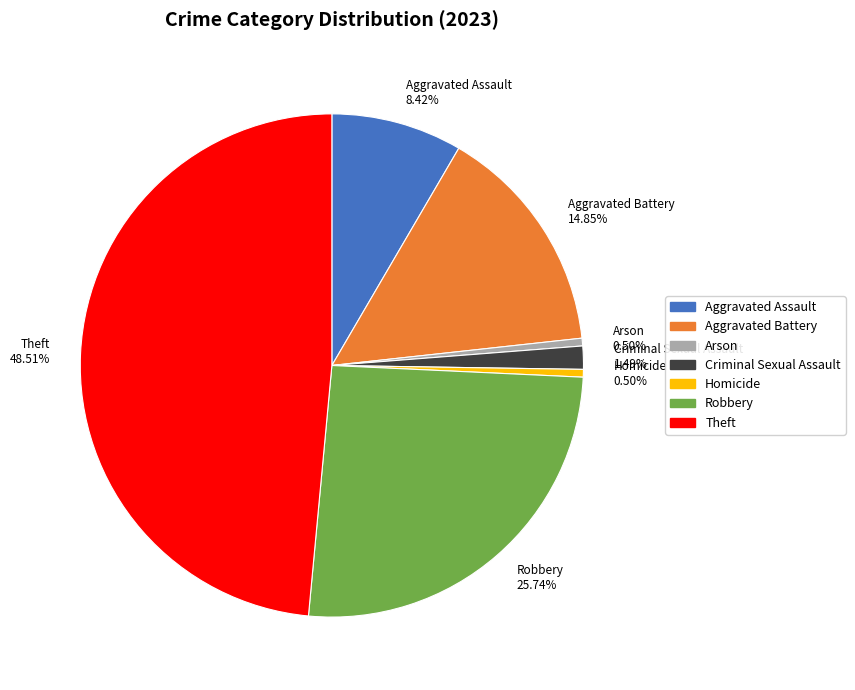

Approximately how many times larger is the value at Robbery compared to Aggravated Assault?

3.1